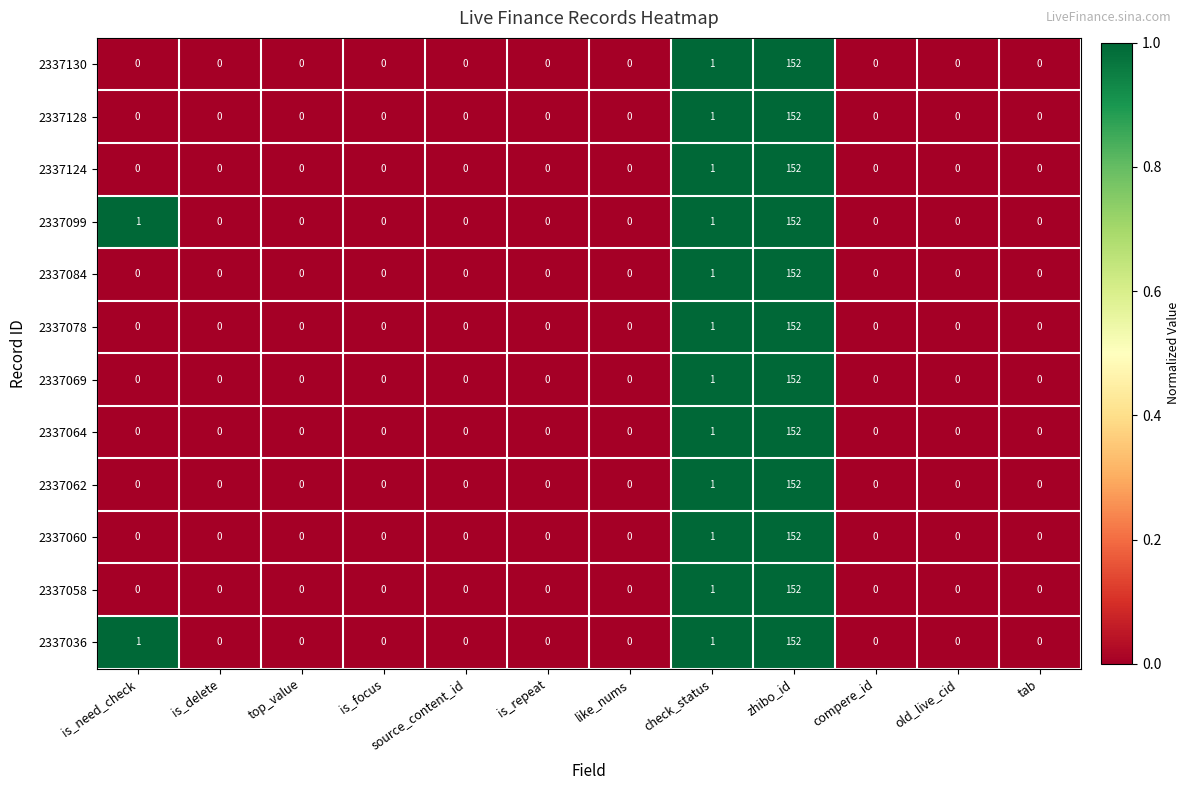

At which label does 2337036 reach its peak?

zhibo_id